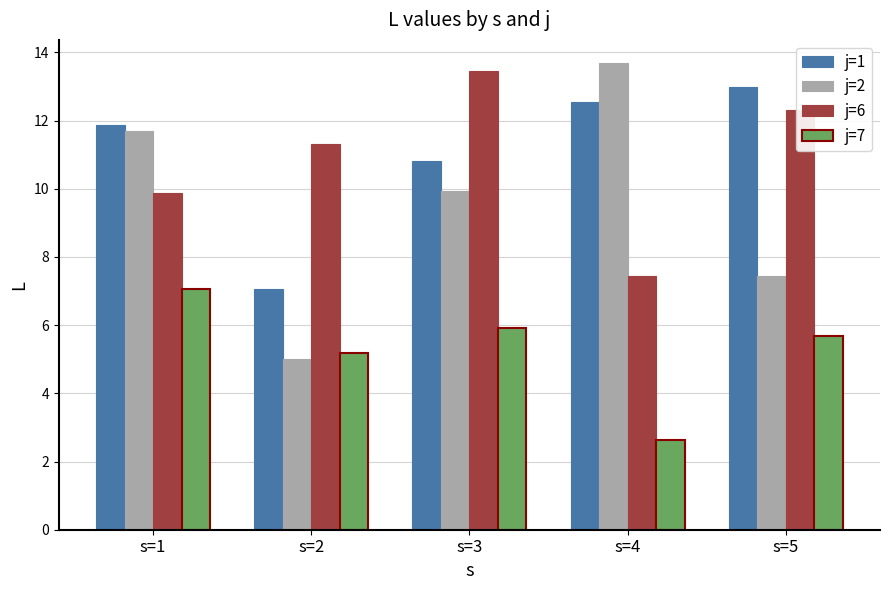

What is the minimum value shown in the chart?

2.6